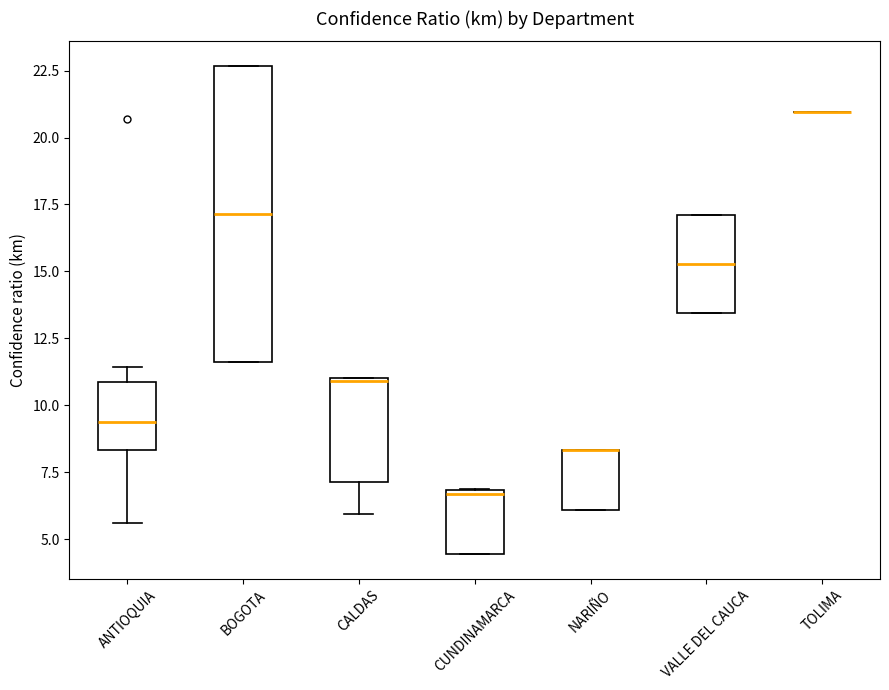

Reading left to right, read every box against the y-axis: the position of its median line, the range the box covers, and the ends of its whiskers. The values are not printed on the chart, so give them approximately, as read against the axis.

ANTIOQUIA: median 9.5, box 8.5 to 11.0, whiskers 5.5 to 11.5
BOGOTA: median 17.0, box 11.5 to 22.5, whiskers 11.5 to 22.5
CALDAS: median 11.0, box 7.0 to 11.0, whiskers 6.0 to 11.0
CUNDINAMARCA: median 6.5, box 4.5 to 7.0, whiskers 4.5 to 7.0
NARIÑO: median 8.5 (drawn on the box's upper edge), box 6.0 to 8.5, whiskers 6.0 to 8.5
VALLE DEL CAUCA: median 15.5, box 13.5 to 17.0, whiskers 13.5 to 17.0
TOLIMA: box collapsed to a line at 21.0, whiskers 21.0 to 21.0